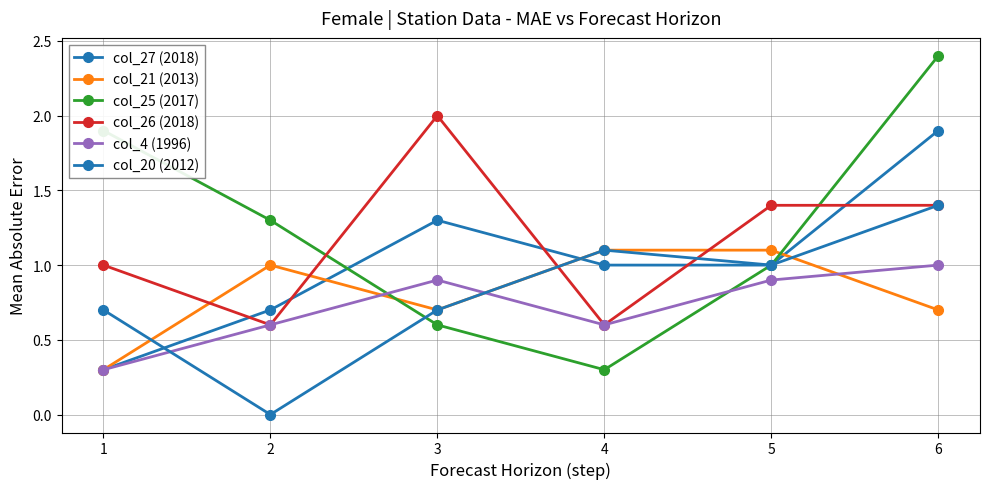

Between 2 and 1, which is larger?

2